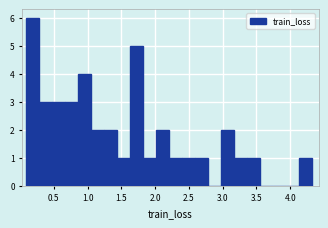

Around what value on the x-axis is the tallest bar? Give the approximate position of its centre, as read against the axis.

0.20